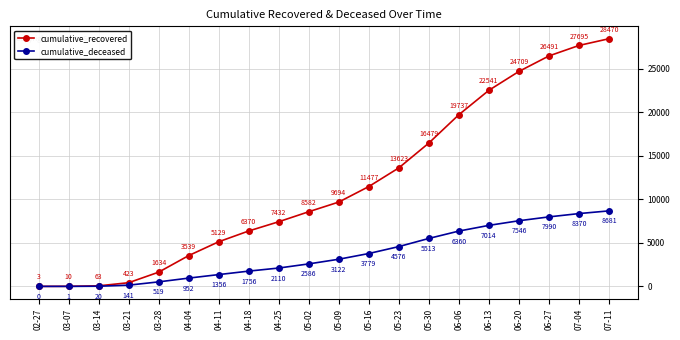

Which category has the lowest value across all series?

02-27